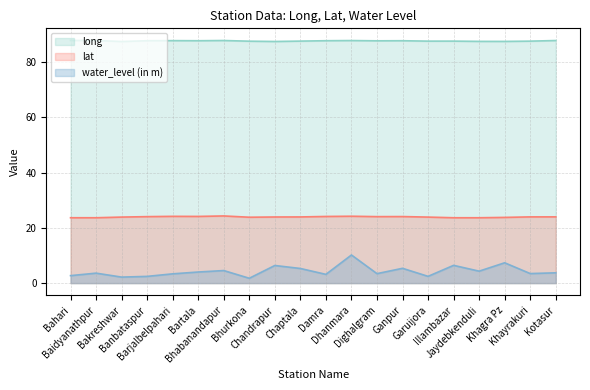

Rank the categories by value from lowest to highest.

Bhurkona, Bakreshwar, Banbataspur, Garuijora, Bahari, Damra, Barjalbelpahari, Dighalgram, Khayrakuri, Baidyanathpur, Kotasur, Bartala, Jaydebkenduli, Bhabanandapur, Chaptala, Ganpur, Chandrapur, Illambazar, Khagra Pz, Dhanmara